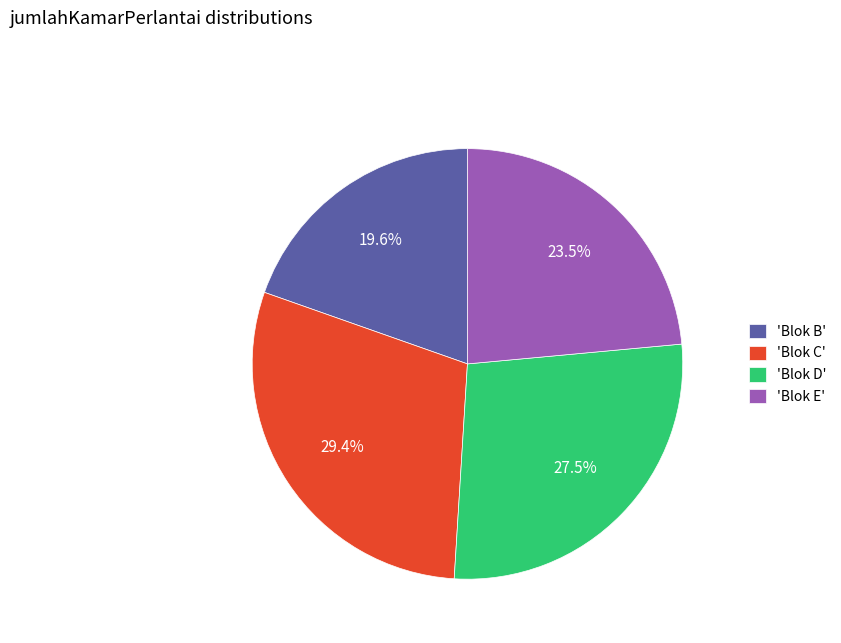

To the nearest percent, what is the average slice percentage?

25%